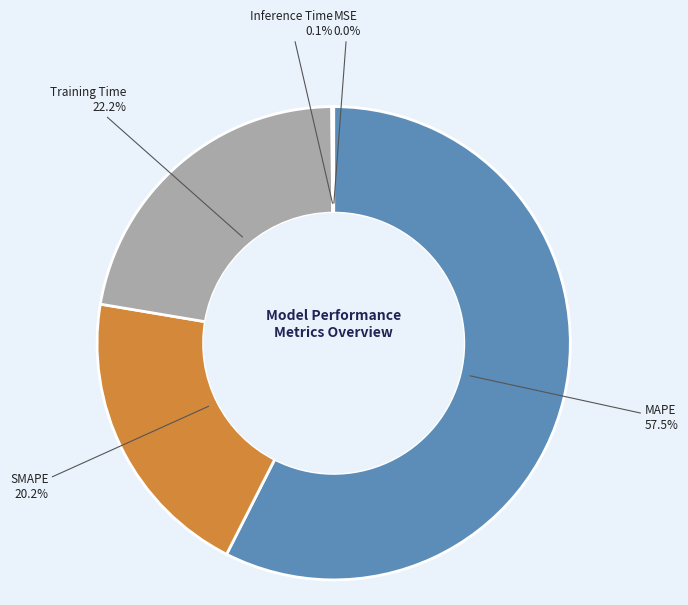

Is there any slice that represents more than half of the pie?

Yes